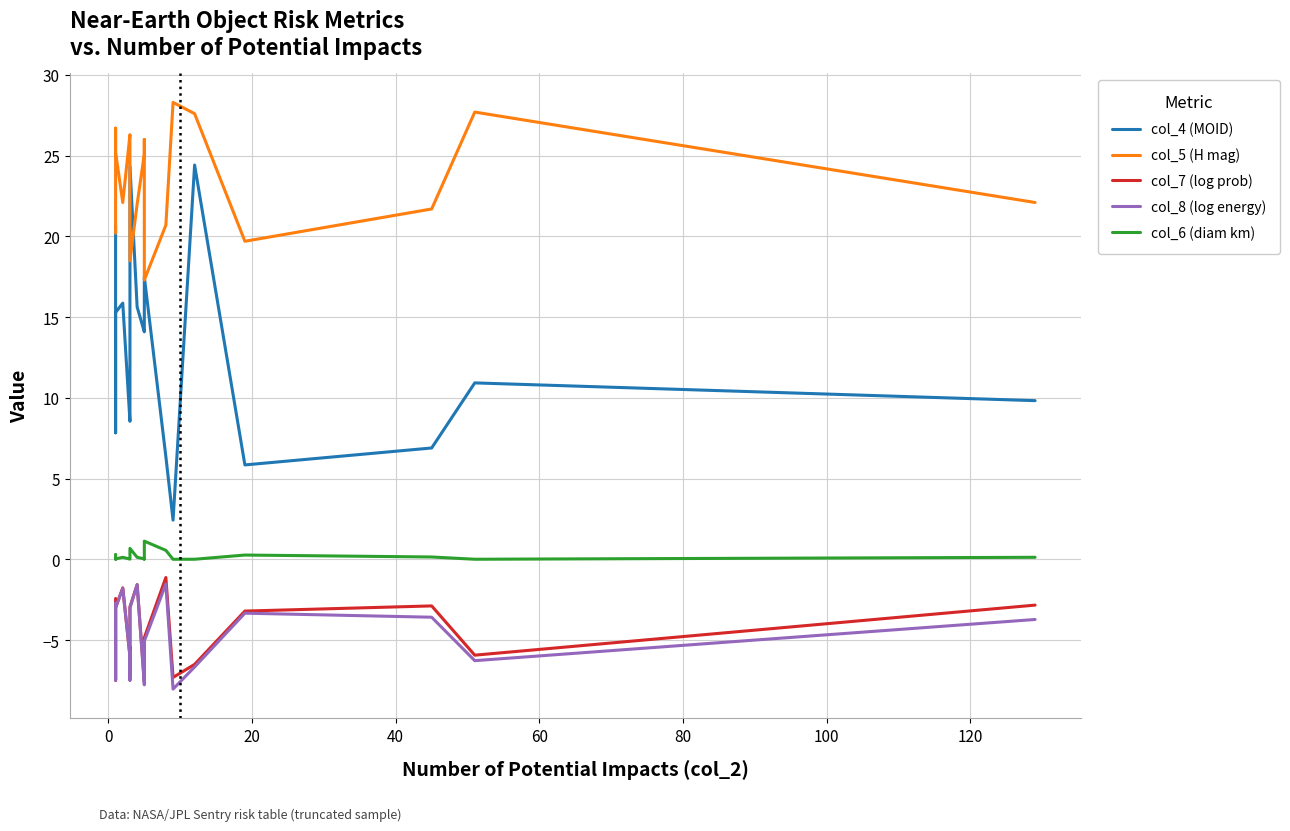

What is the sum of all col_5 (H mag) values?

467.2